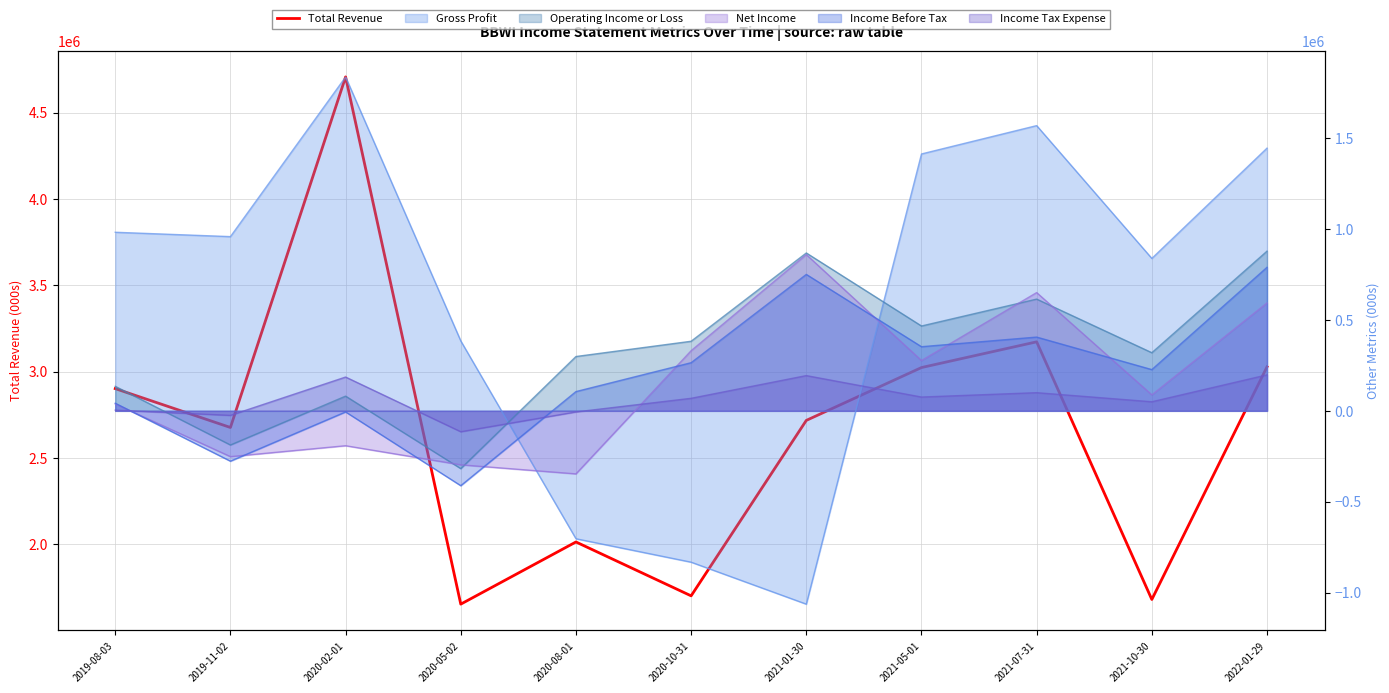

Where is the first local minimum?

2019-11-02